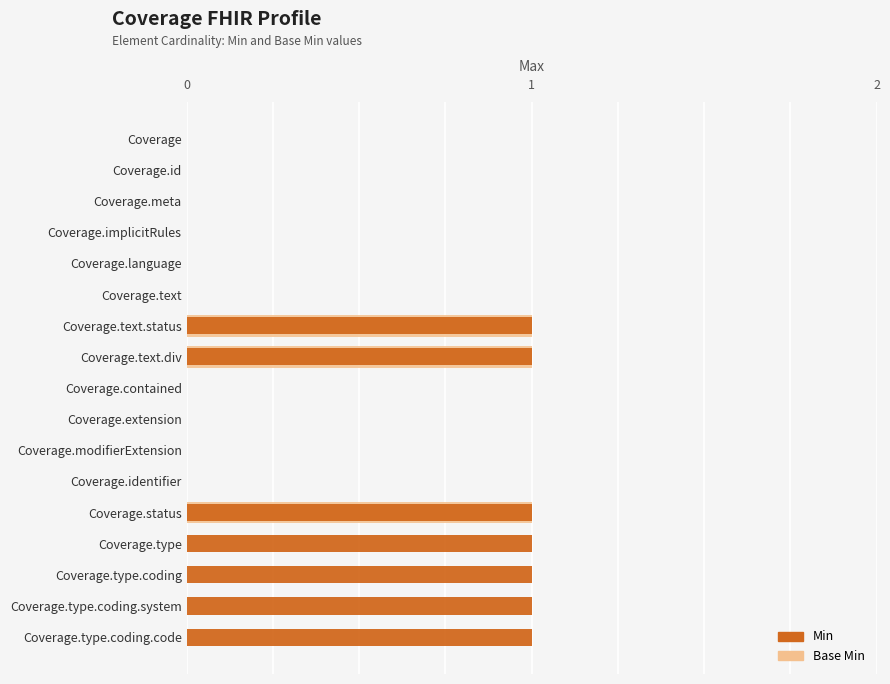

Are the bars grouped side by side (vs. stacked)?

Yes